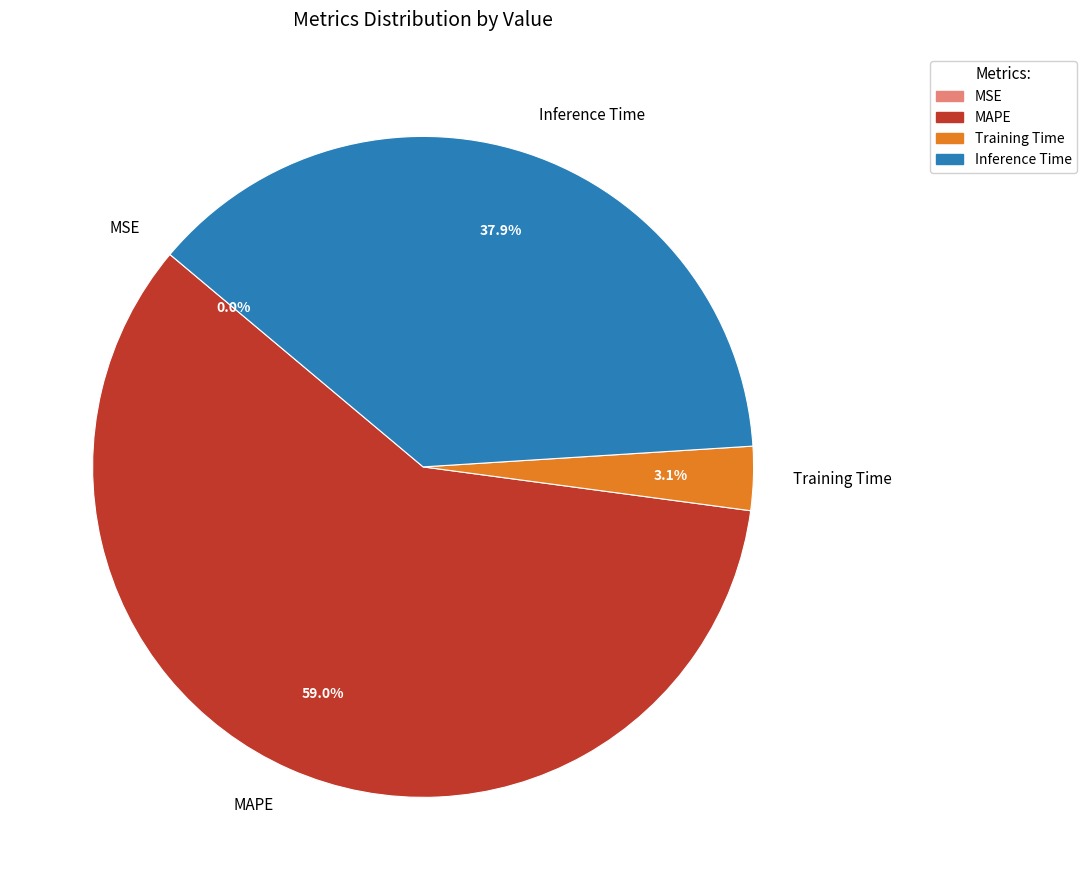

To the nearest percent, what is the difference between the largest and smallest slice percentages?

59%